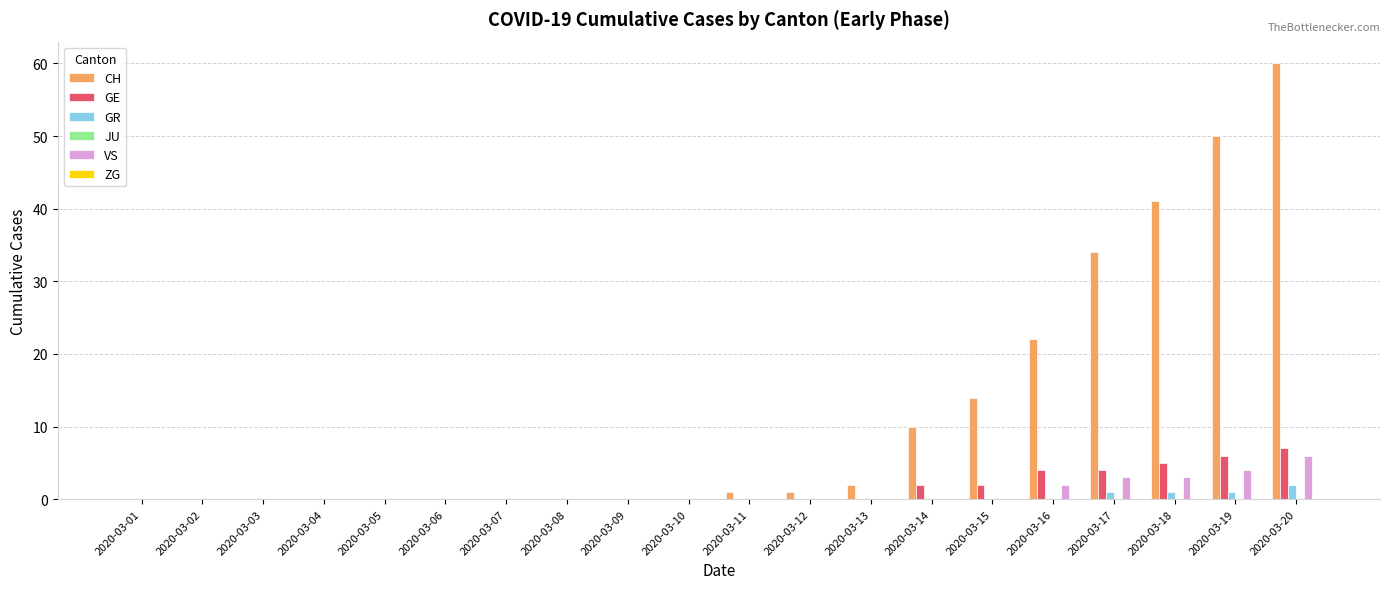

Are the bars horizontal?

No